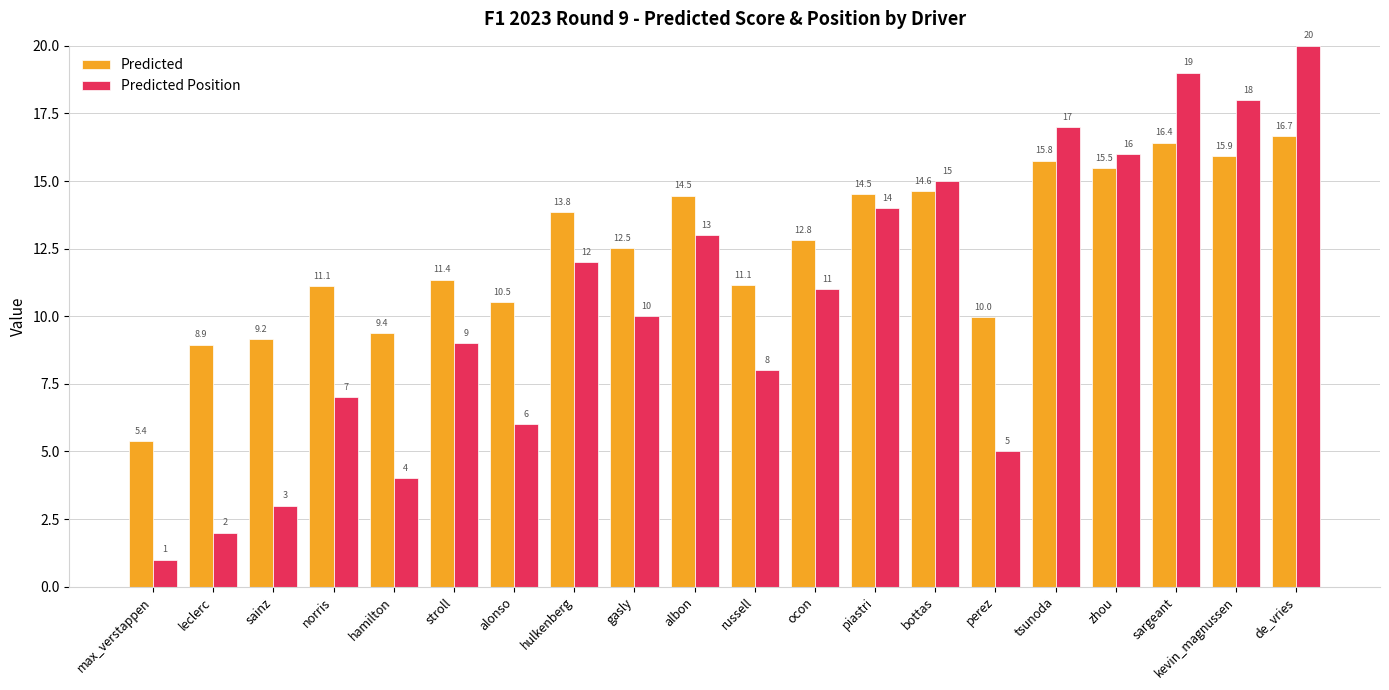

What is the difference between the maximum and second lowest values in the Predicted Position series?

18.0